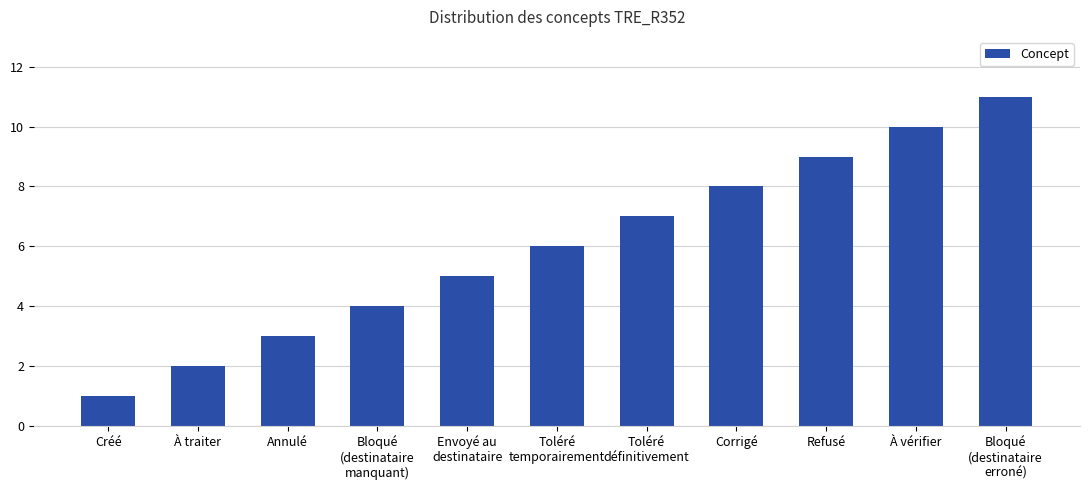

Which label corresponds to the largest value in the chart?

Bloqué
(destinataire
erroné)